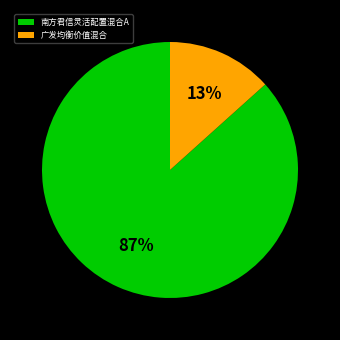

To the nearest percent, what is the average slice percentage?

50%